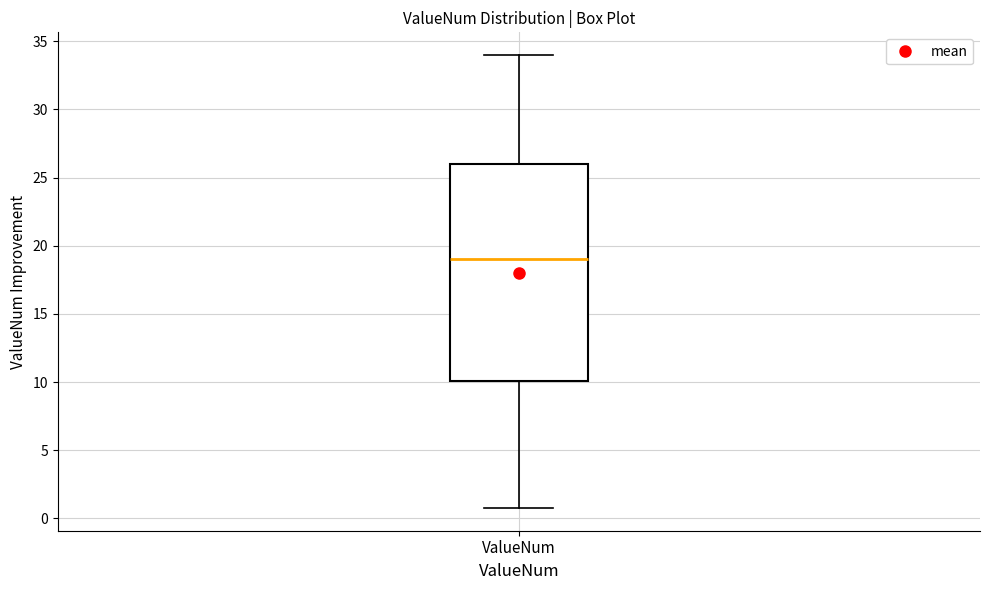

Where does the lower whisker of the box for ValueNum end on the y-axis? The values are not printed on the chart, so give them approximately, as read against the axis.

1